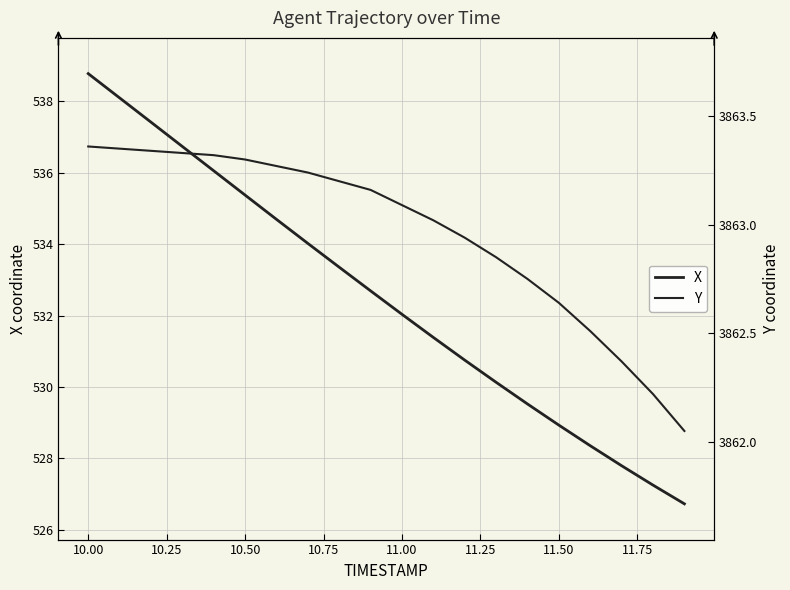

The Y series shows 981.0 at 14. True or false?

False